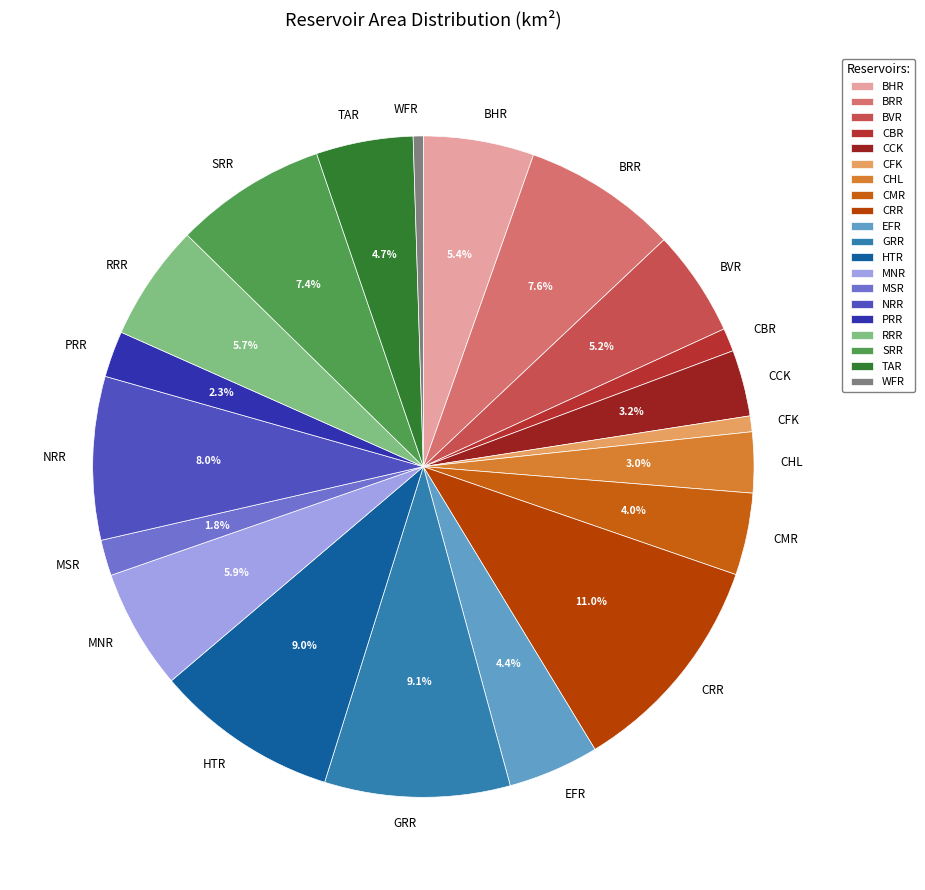

Is there a majority slice in this chart?

No